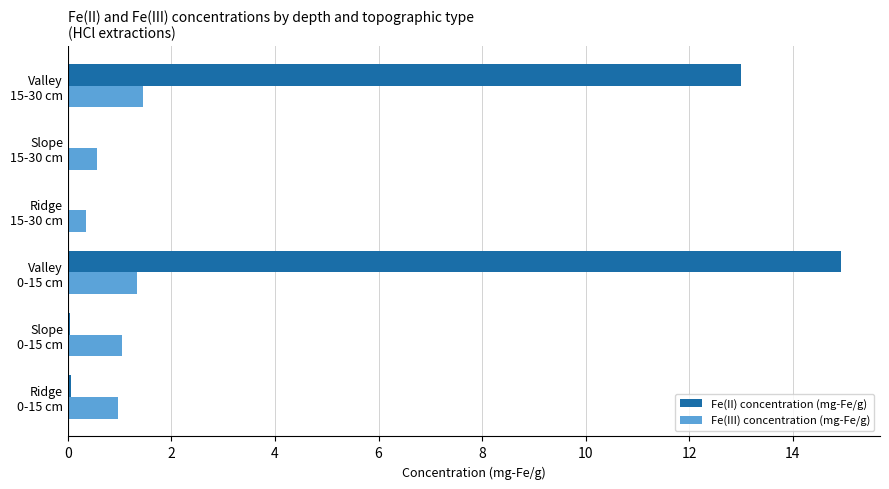

What is the maximum value for Fe(III) concentration (mg-Fe/g)?

1.5